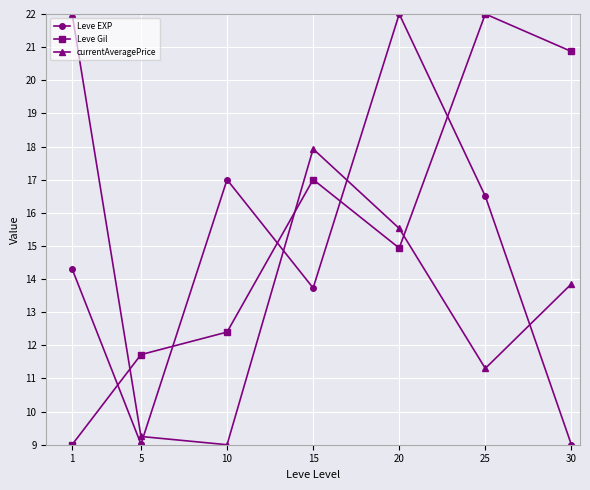

How many data points does each series have?

7